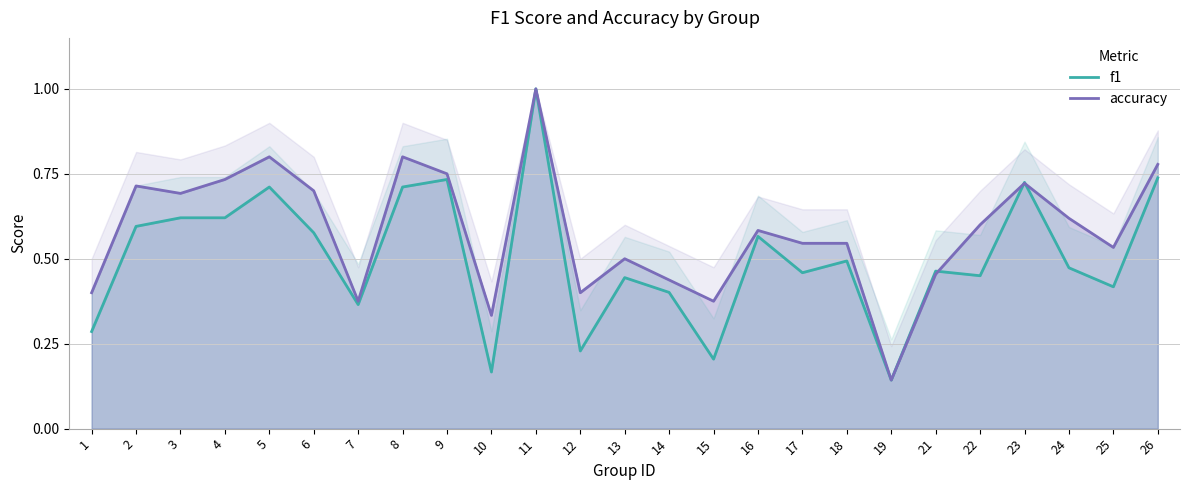

Between 17 and 22, which series saw the biggest shift?

accuracy